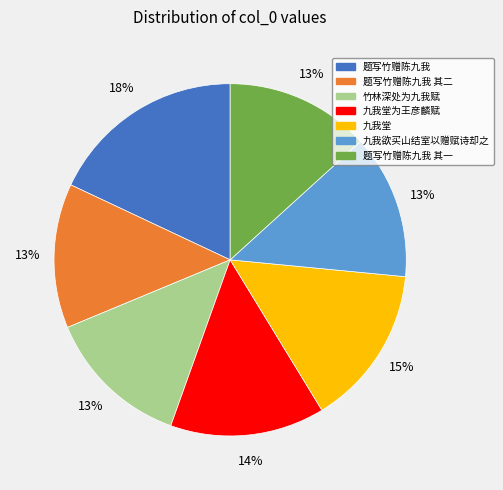

To the nearest percent, what is the average slice percentage?

14%